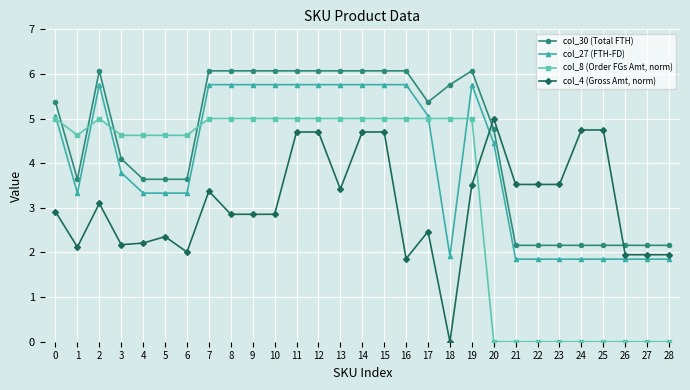

What is the lowest value of the col_27 (FTH-FD) series?

1.9